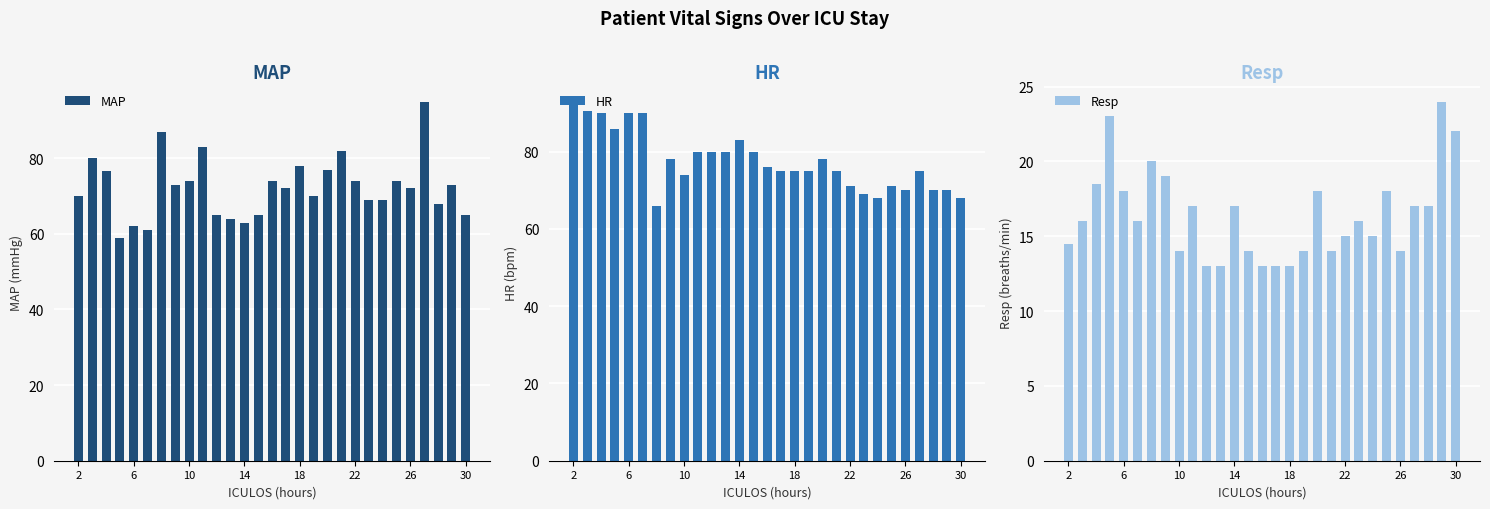

How many values in the HR series are below 75?

10